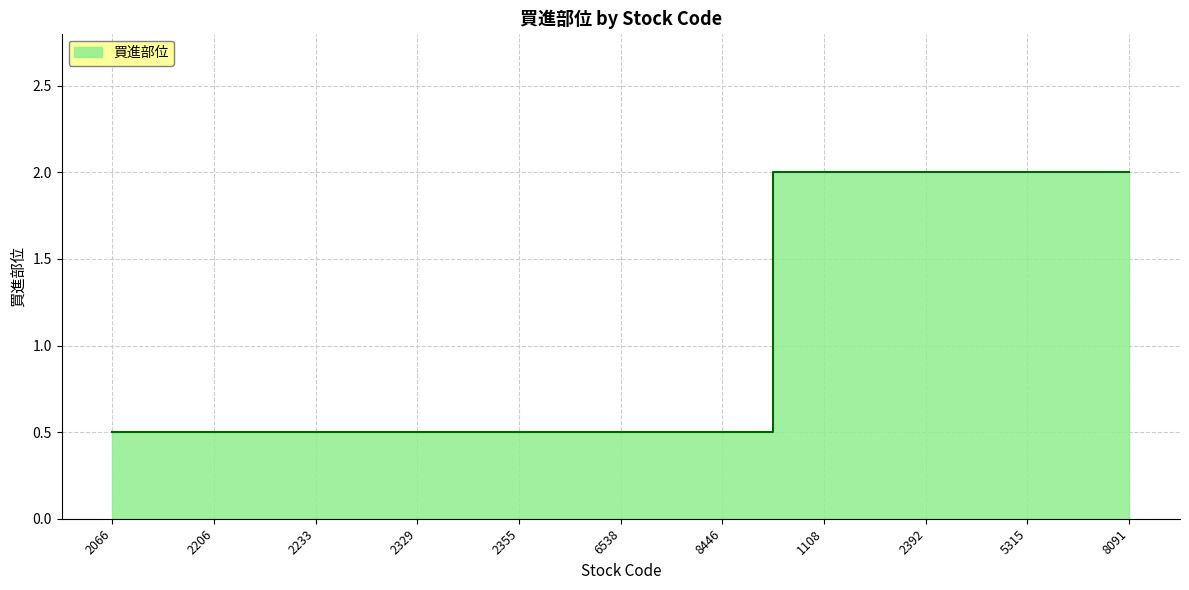

List the labels in order of value, smallest first.

2066, 2206, 2233, 2329, 2355, 6538, 8446, 1108, 2392, 5315, 8091